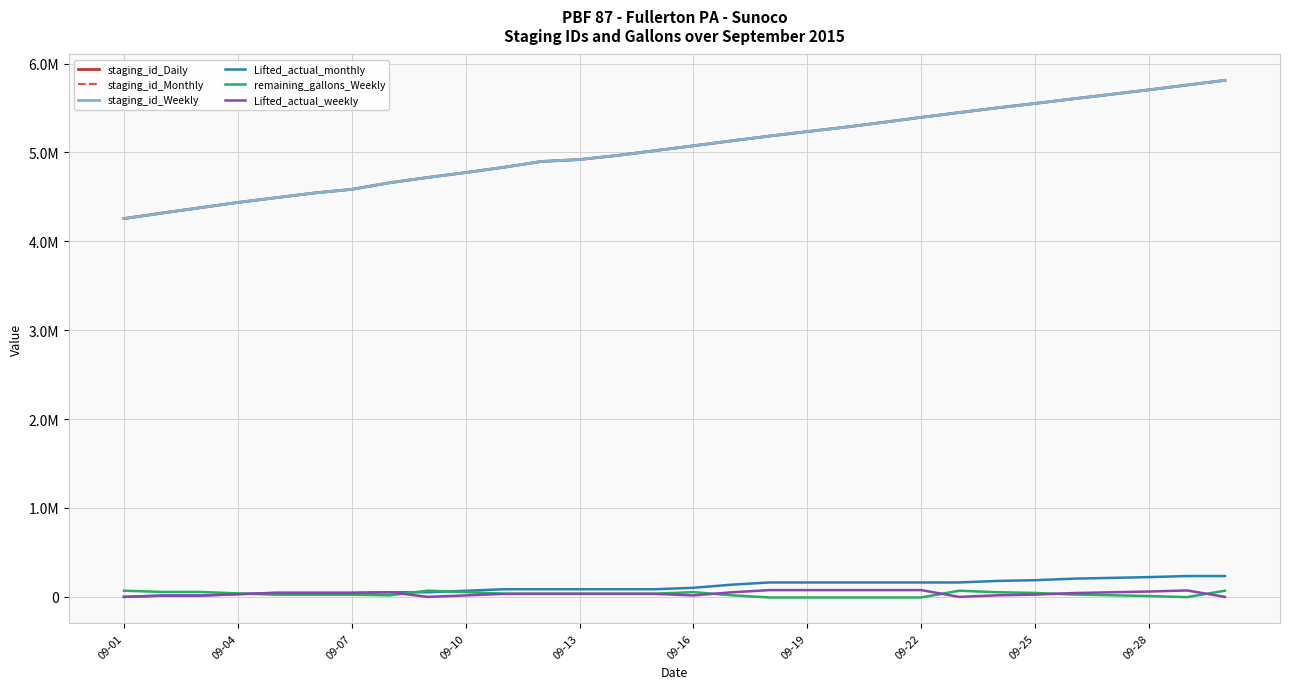

What are all the series names shown in the legend?

staging_id_Daily, staging_id_Monthly, staging_id_Weekly, Lifted_actual_monthly, remaining_gallons_Weekly, Lifted_actual_weekly